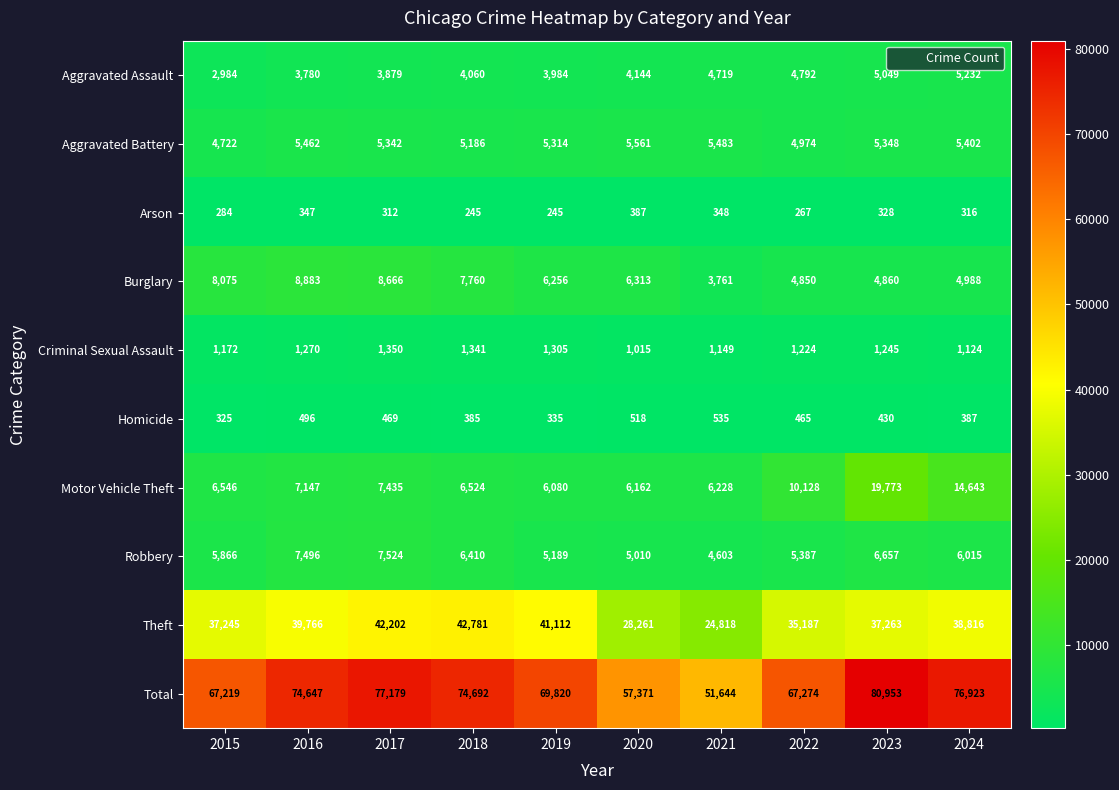

What is the average value of the Robbery series?

6016